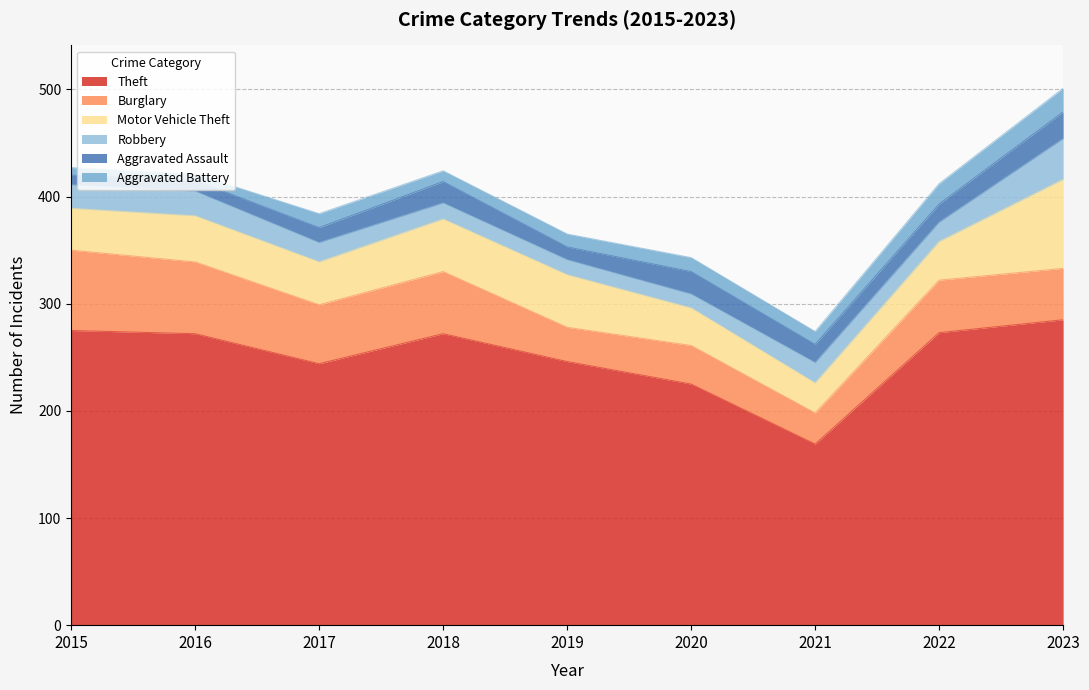

At which label is Robbery closest to 25?

2016